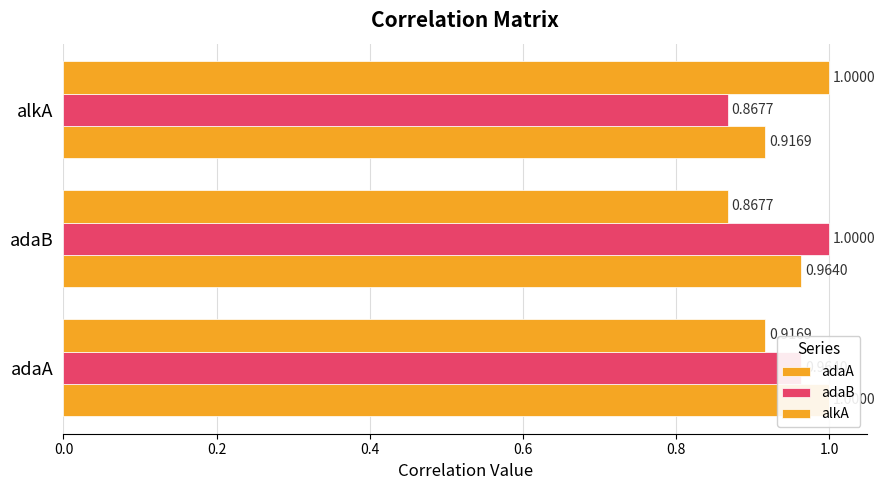

Reading left to right, transcribe all the data shown in this chart.

adaA: 1.0	1.0	0.9
adaB: 1.0	1.0	0.9
alkA: 0.9	0.9	1.0